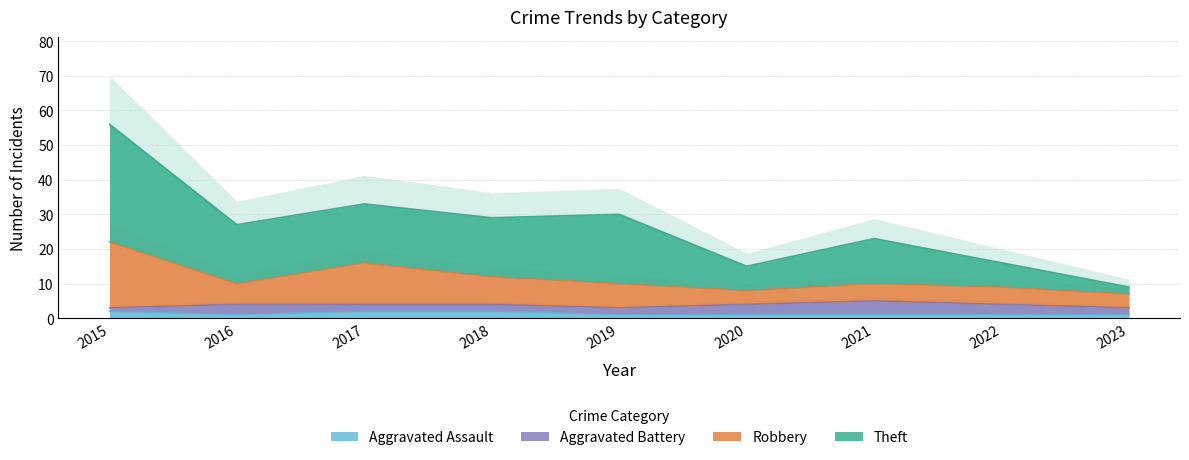

List the series in order of their overall mean, highest first.

Theft, Robbery, Aggravated Assault